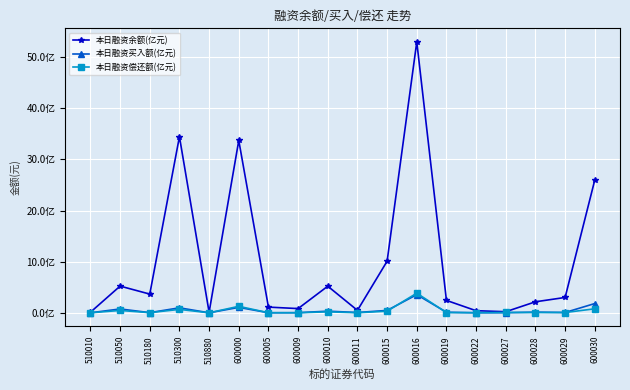

The 本日融资买入额(亿元) series shows 266050971 at 600030. True or false?

False